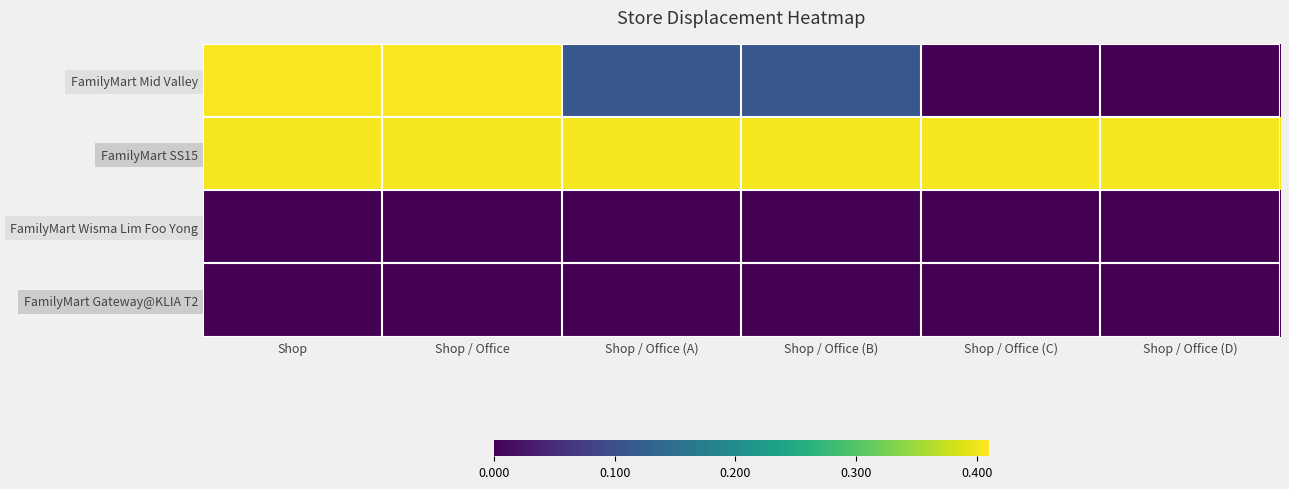

At how many categories does at least one series exceed 0?

6